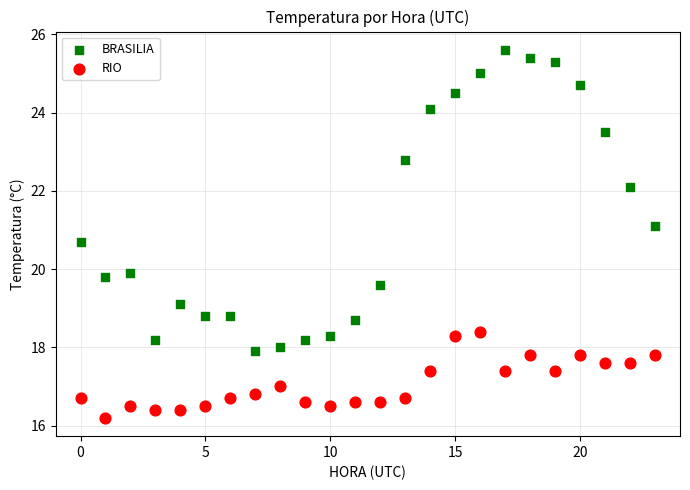

Which series contains the lowest Y value?

RIO